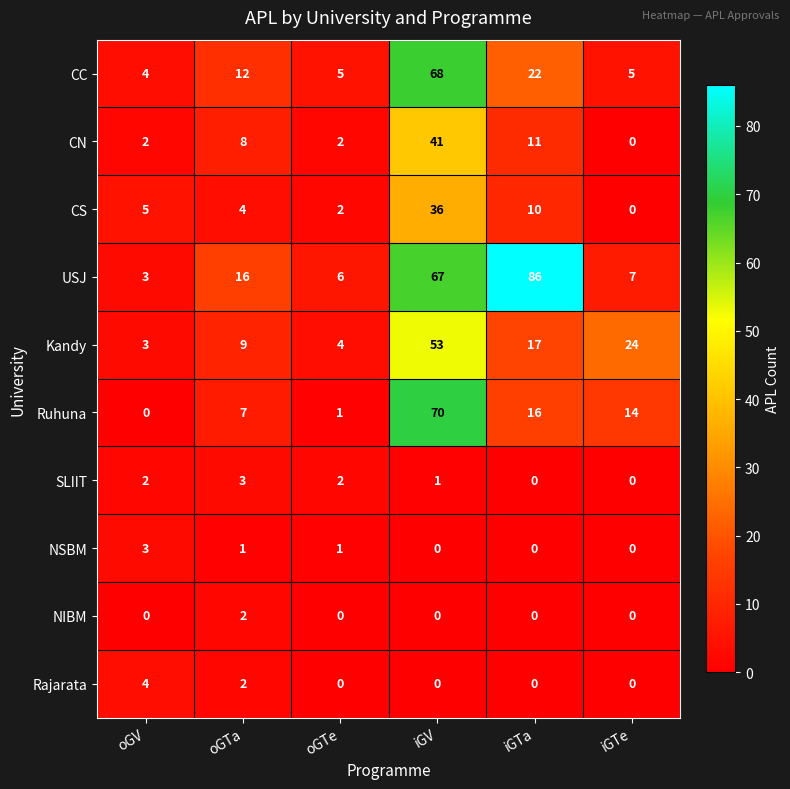

List the labels in order of USJ value, largest first.

iGTa, iGV, oGTa, iGTe, oGTe, oGV